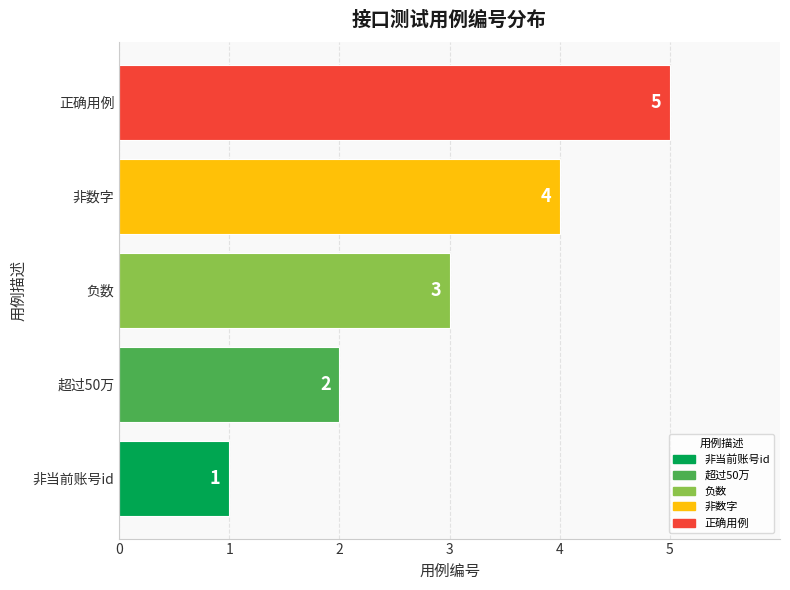

How many bars are there in total?

5